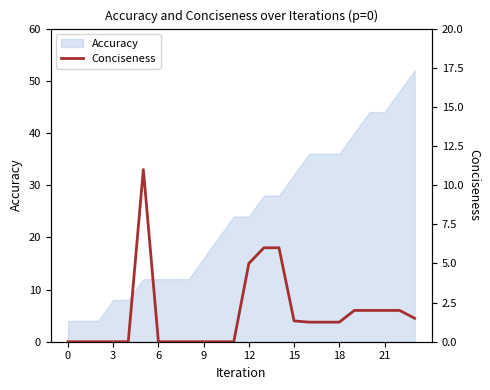

What is the value of the 6th point from the left?

11.0